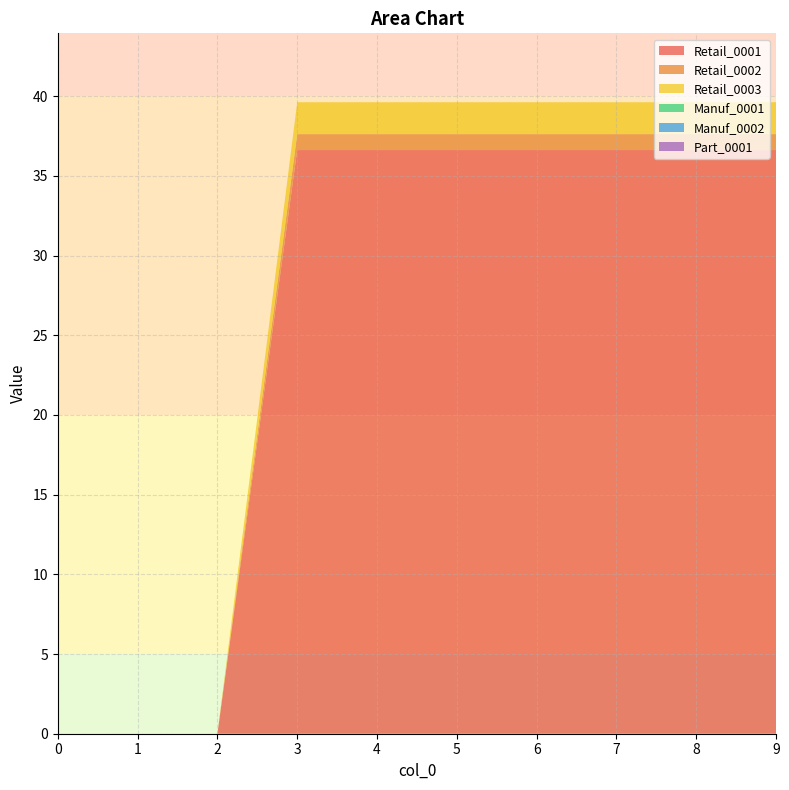

Reading left to right, list all the values displayed in this chart.

Retail_0001: 0.0	0.0	0.0	36.6	36.6	36.6	36.6	36.6	36.6	36.6
Retail_0002: 0.0	0.0	0.0	1.0	1.0	1.0	1.0	1.0	1.0	1.0
Retail_0003: 0.0	0.0	0.0	2.0	2.0	2.0	2.0	2.0	2.0	2.0
Manuf_0001: 0.0	0.0	0.0	0.0	0.0	0.0	0.0	0.0	0.0	0.0
Manuf_0002: 0.0	0.0	0.0	0.0	0.0	0.0	0.0	0.0	0.0	0.0
Part_0001: 0.0	0.0	0.0	0.0	0.0	0.0	0.0	0.0	0.0	0.0